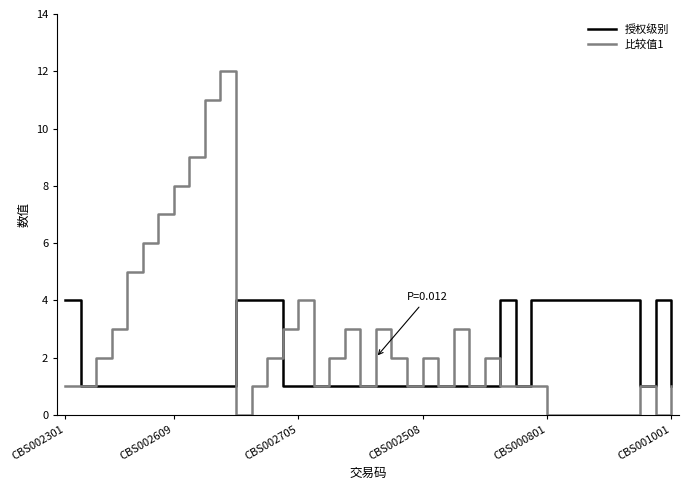

What is the greatest value displayed?

12